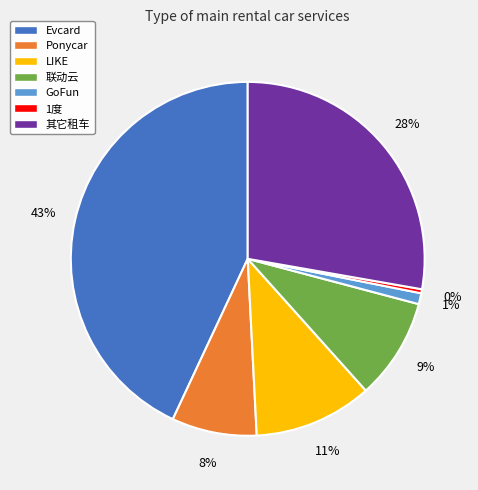

Count the number of slices in the pie.

7